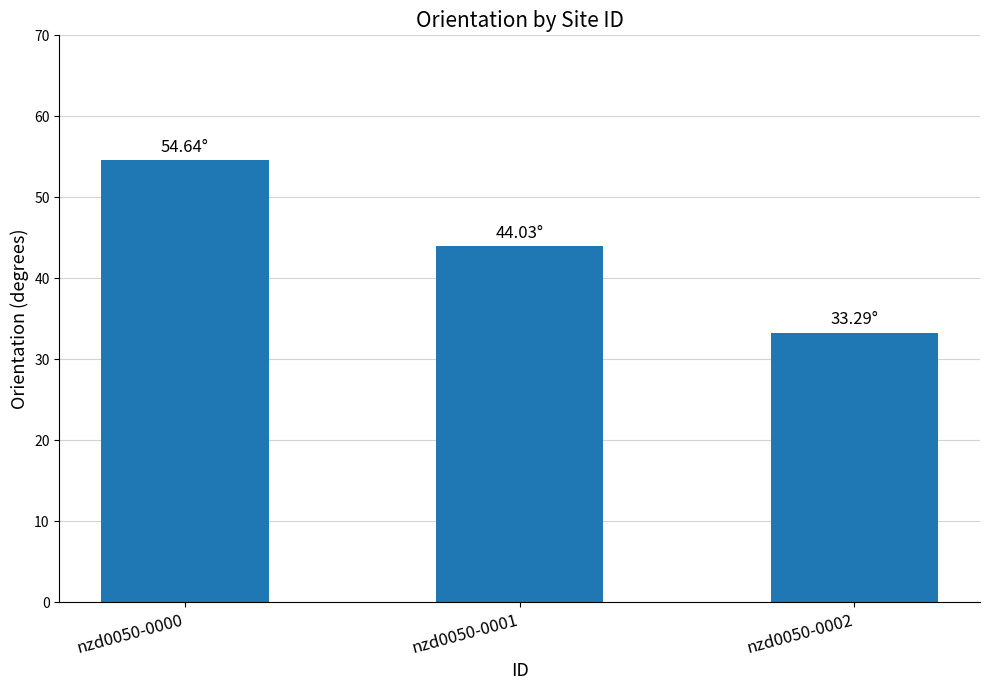

Is it true that the value at nzd0050-0002 is 33.3?

True